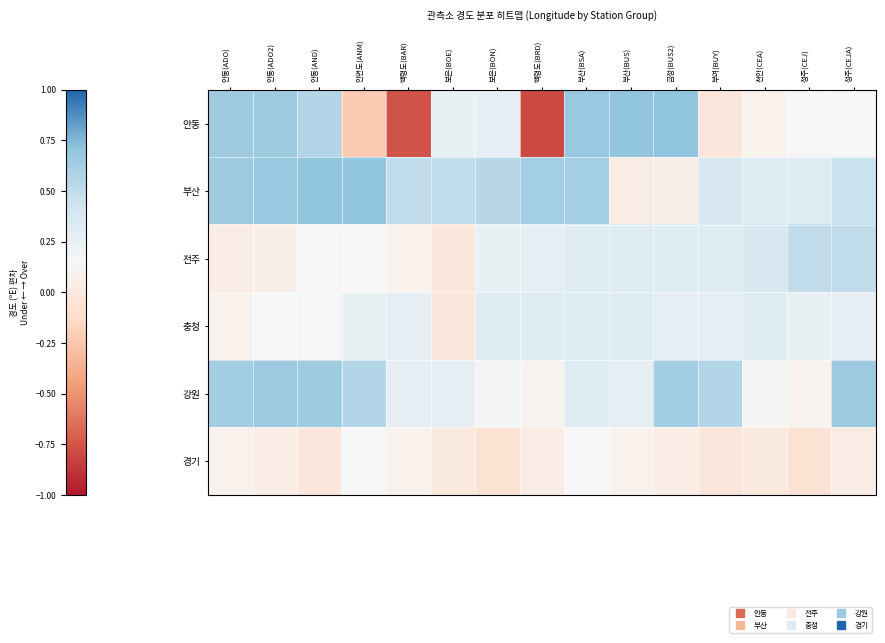

At how many categories does at least one series exceed 0?

15